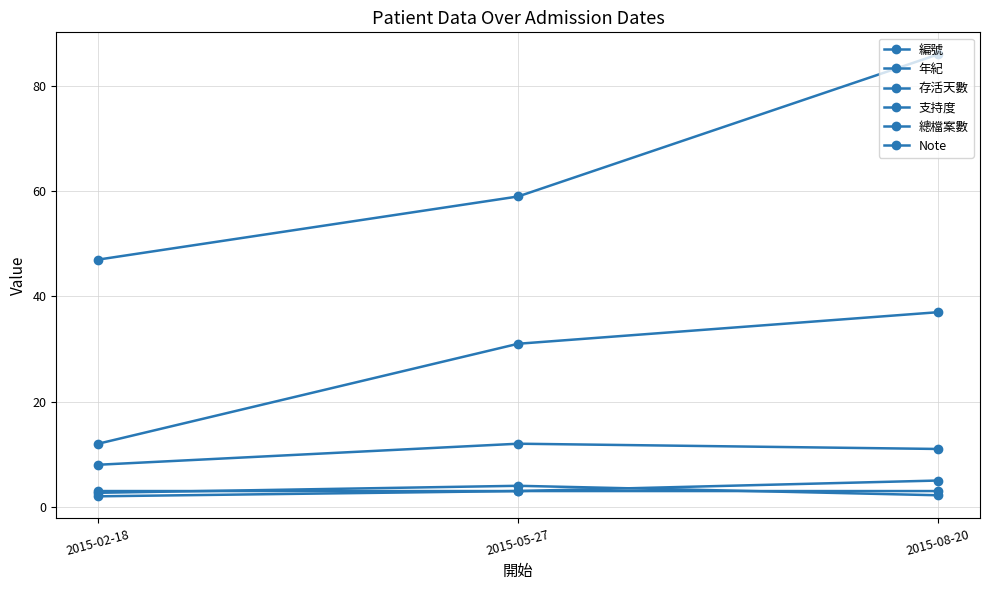

Reading left to right, list all the values displayed in this chart.

編號: 12.0	31.0	37.0
年紀: 47.0	59.0	86.0
存活天數: 8.0	12.0	11.0
支持度: 2.7	4.0	2.2
總檔案數: 3.0	3.0	5.0
Note: 2.0	3.0	3.0